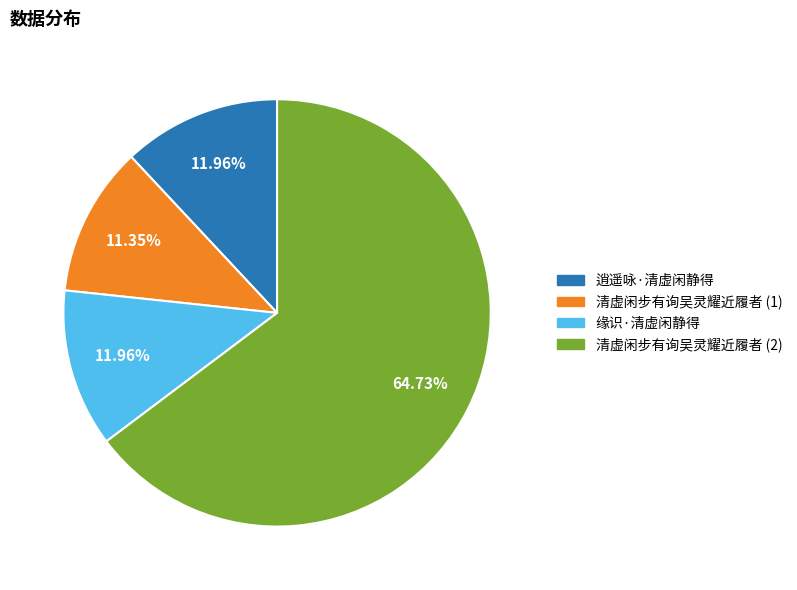

Is there any slice that represents more than half of the pie?

Yes